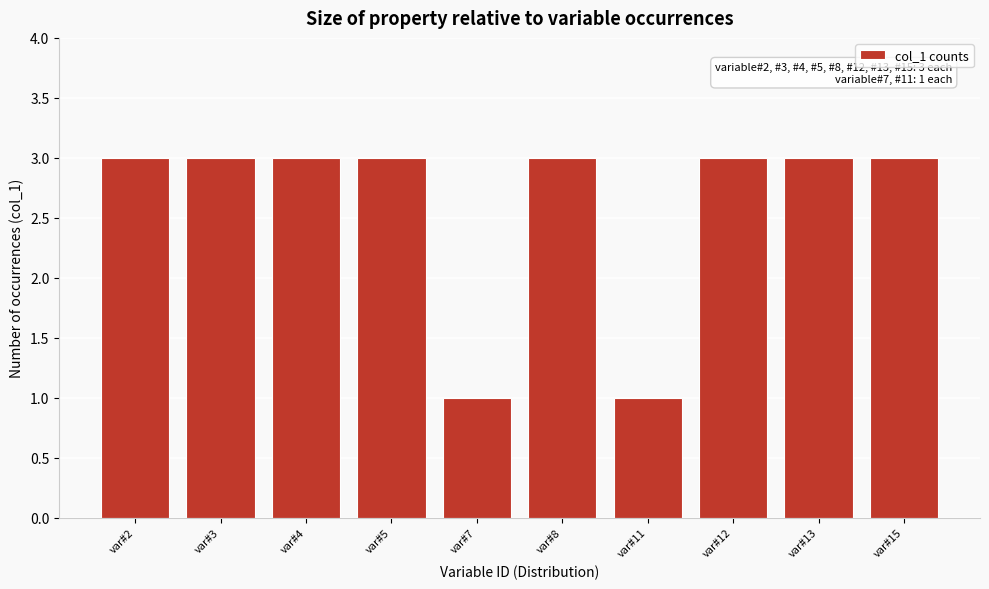

Reading right to left, transcribe all the data shown in this chart.

var#15=3	var#13=3	var#12=3	var#11=1	var#8=3	var#7=1	var#5=3	var#4=3	var#3=3	var#2=3